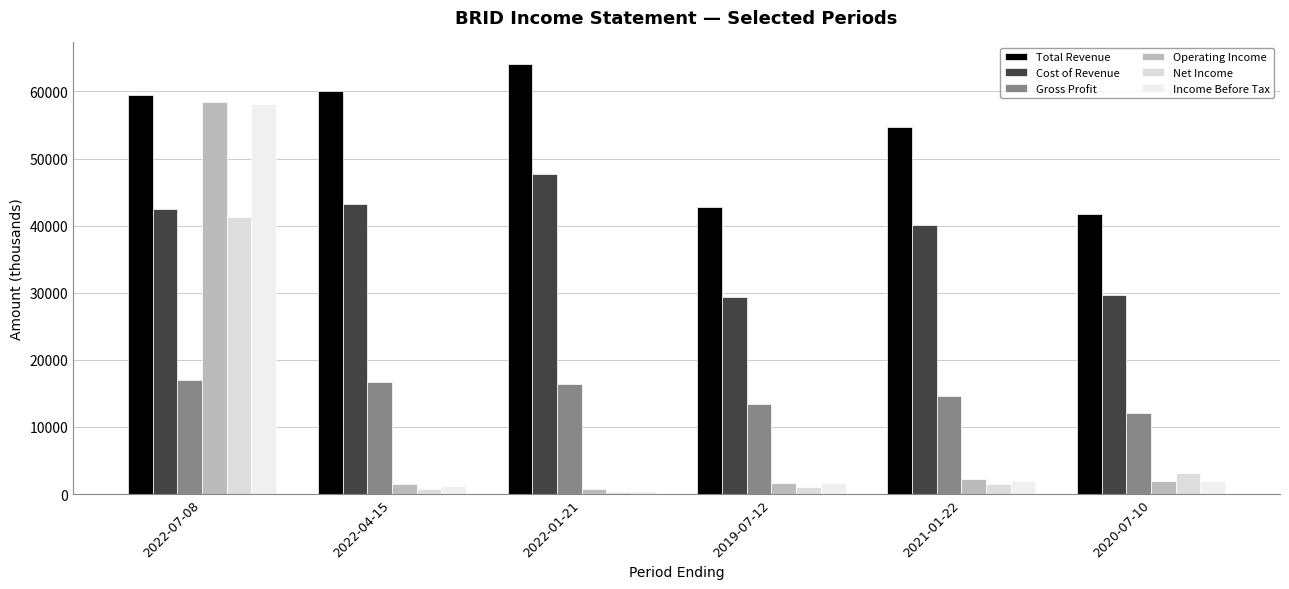

Count the number of categories in the chart.

6